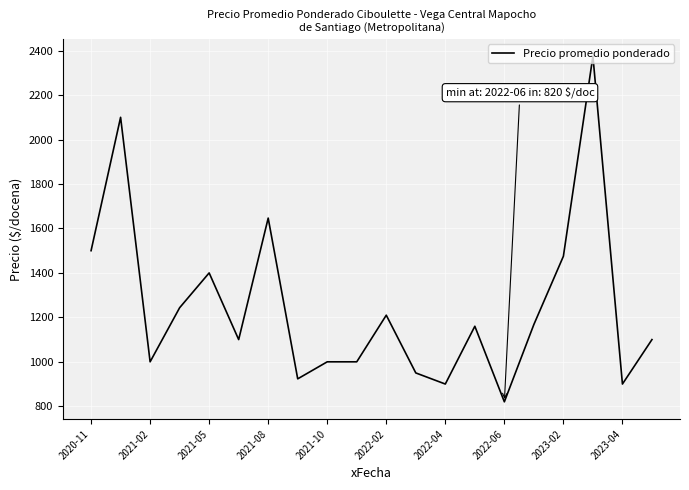

What is the minimum value shown in the chart?

820.0